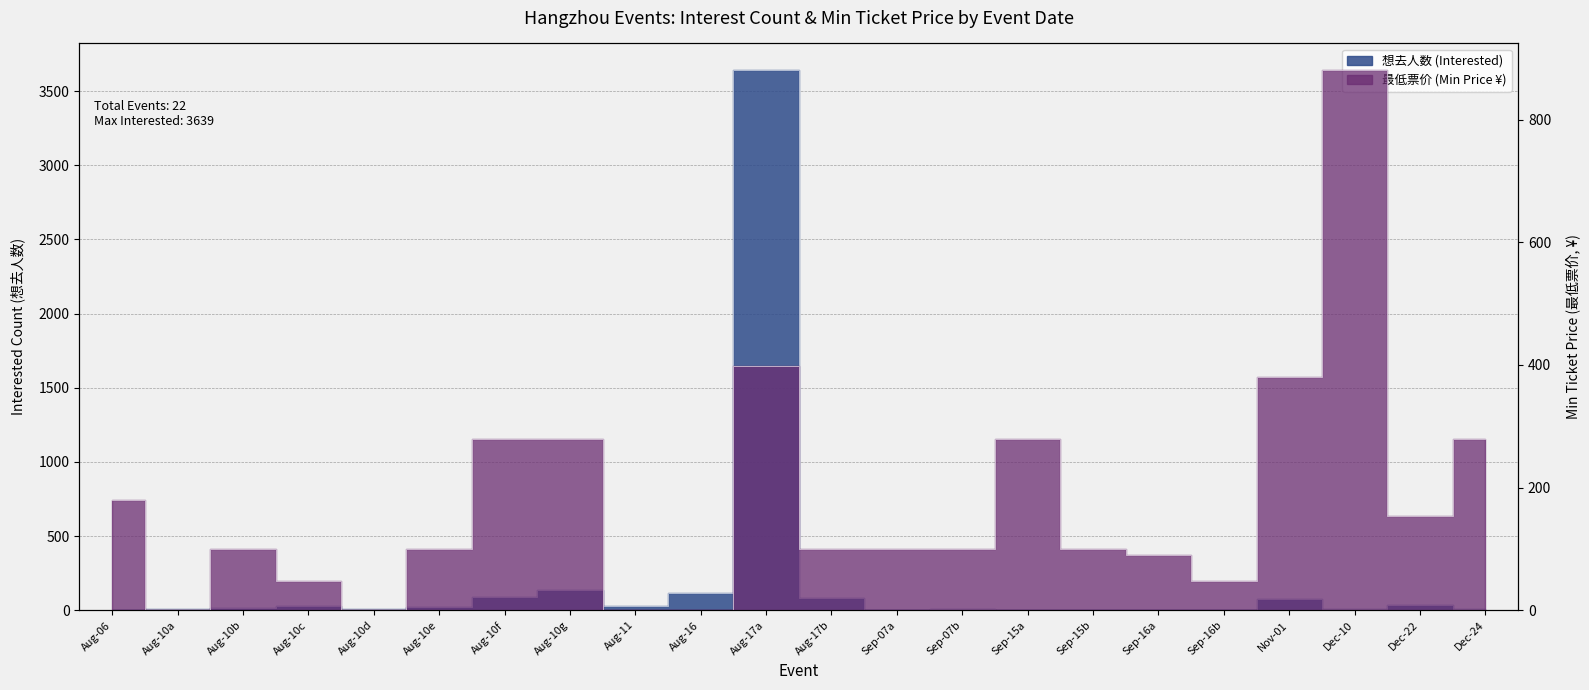

Which series has the largest total across all categories?

想去人数 (Interested)